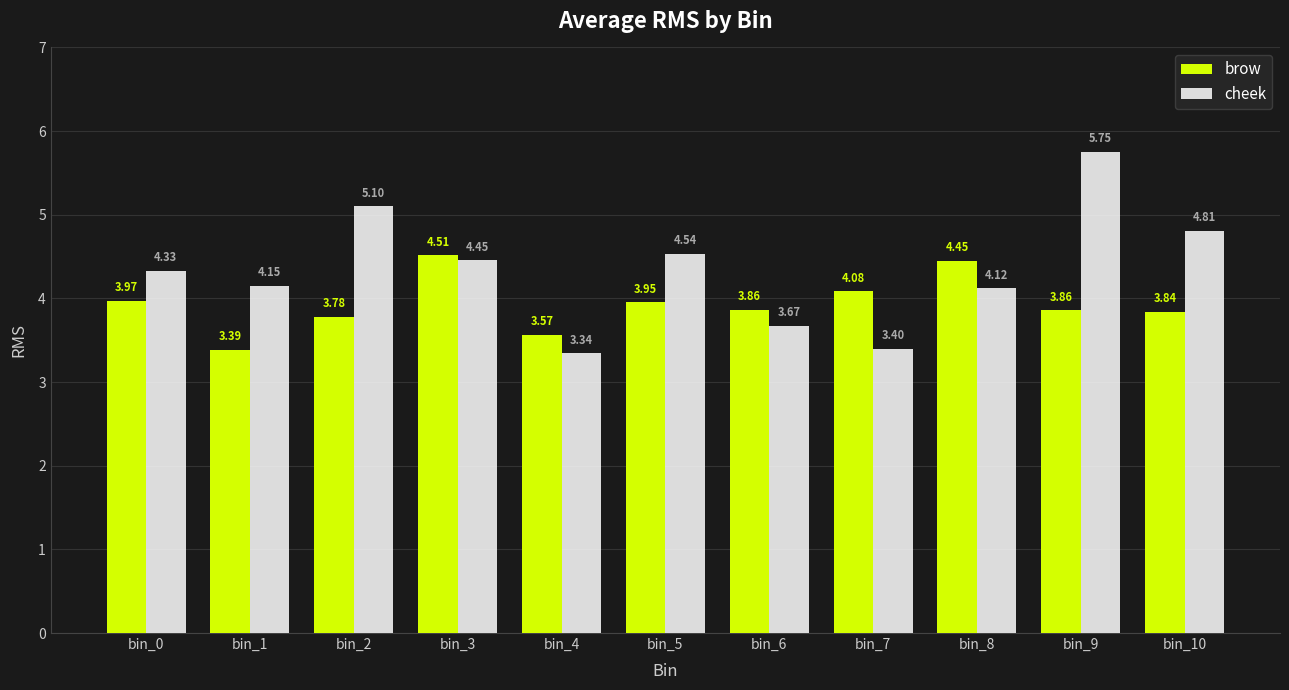

What is the sum of all cheek values?

47.7